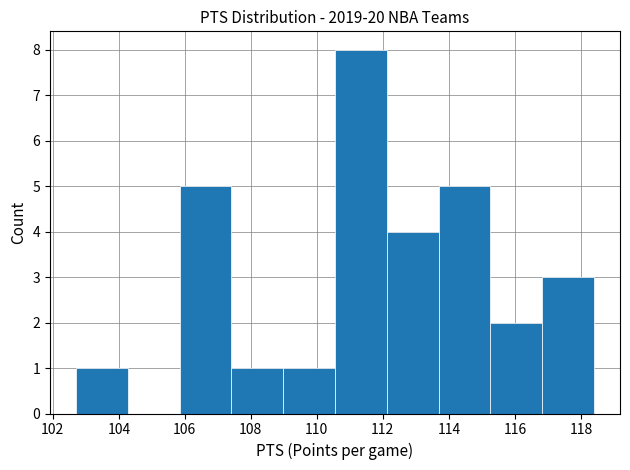

Which range on the x-axis has the tallest bar?

110.6 to 112.2